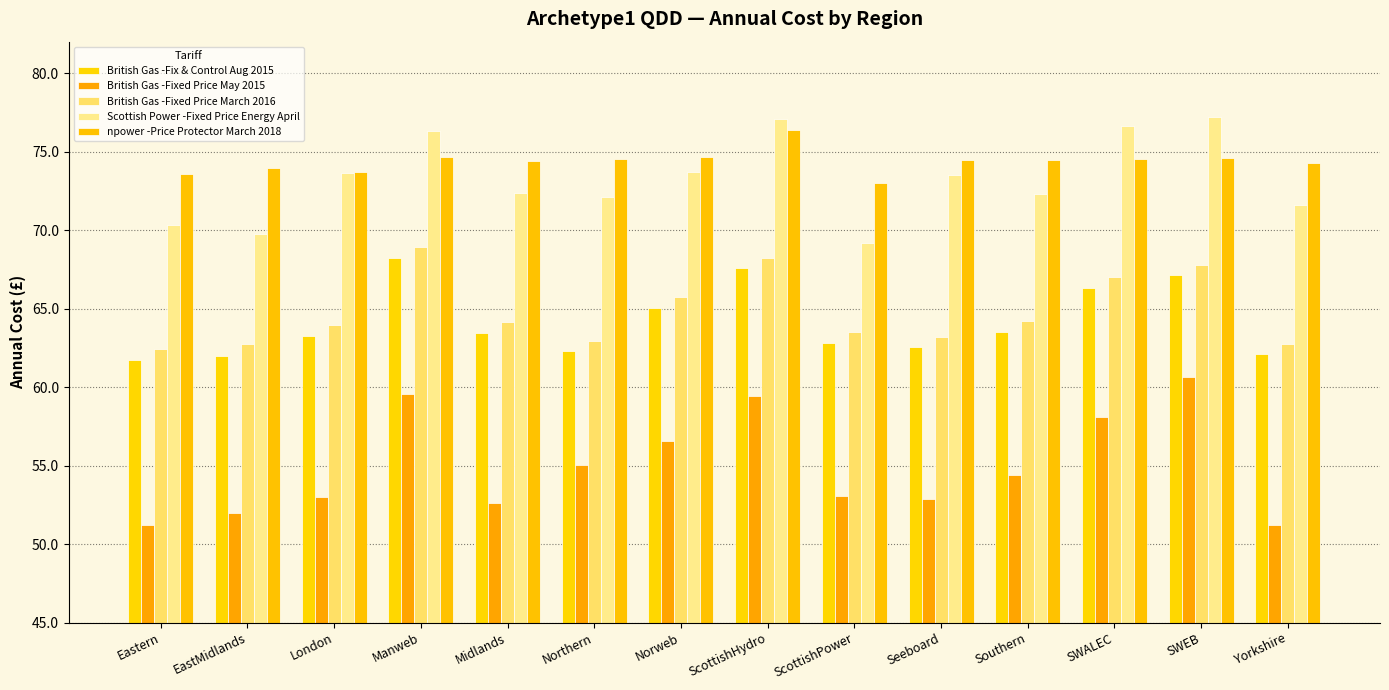

Which has a higher value, Midlands or Seeboard?

Midlands